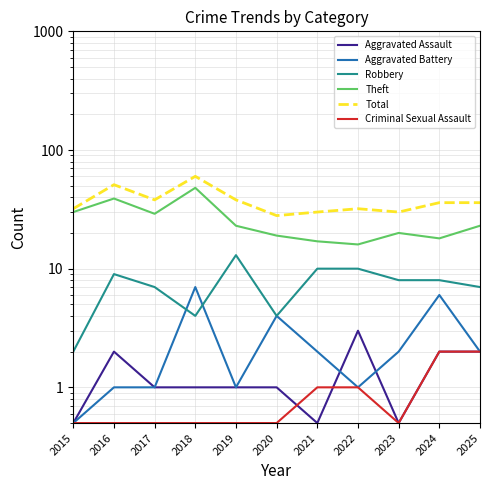

List the labels in order of Aggravated Battery value, smallest first.

2015, 2016, 2017, 2019, 2022, 2021, 2023, 2025, 2020, 2024, 2018